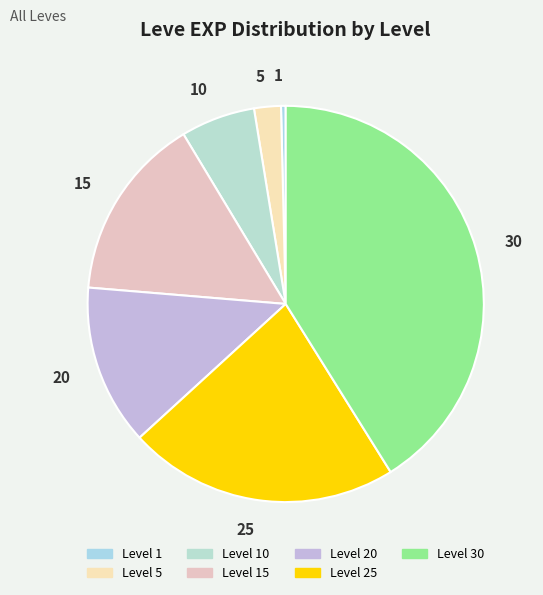

To the nearest percent, what is the average slice percentage?

14%